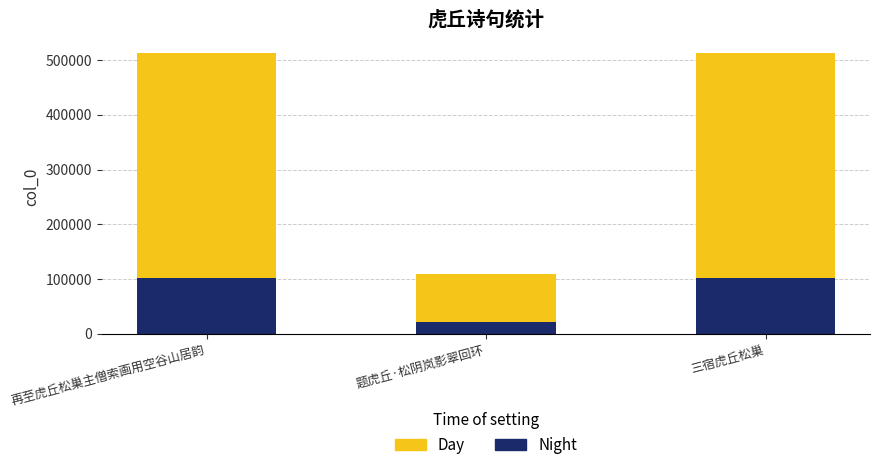

What is the average value of the Night series?

75620.3